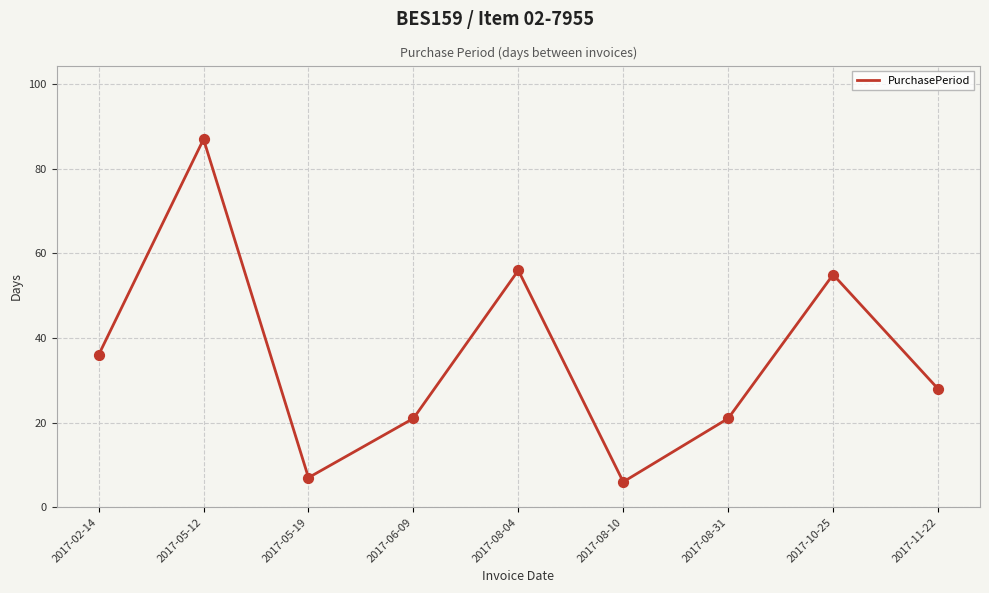

Approximately how many times larger is the value at 2017-11-22 compared to 2017-08-31?

1.3